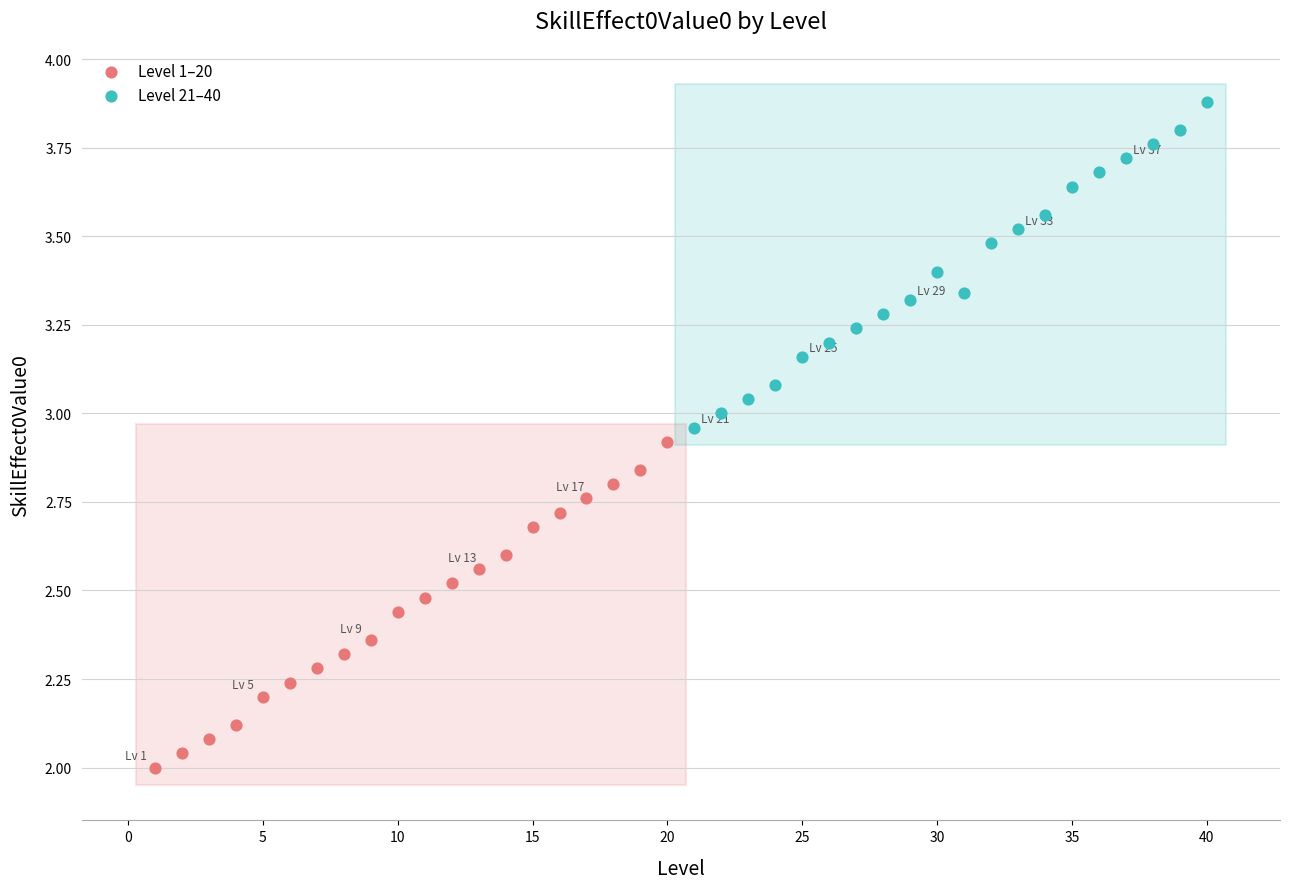

Which series contains the highest Y value?

Level 21–40